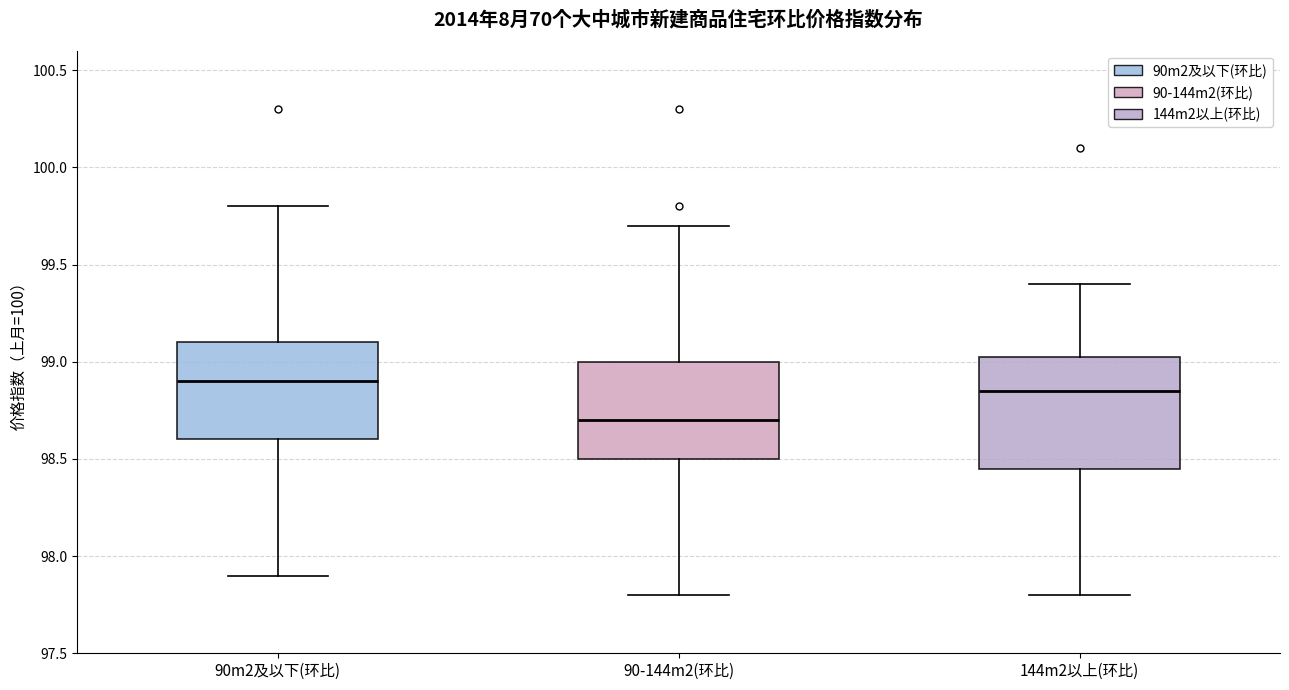

Reading left to right, transcribe this box plot: for each box, give where its median line is, the range the box spans, and where its two whiskers end, as read against the y-axis. The values are not printed on the chart, so give them approximately, as read against the axis.

90m2及以下(环比): median 98.90, box 98.60 to 99.10, whiskers 97.90 to 99.80
90-144m2(环比): median 98.70, box 98.50 to 99.00, whiskers 97.80 to 99.70
144m2以上(环比): median 98.85, box 98.45 to 99.05, whiskers 97.80 to 99.40